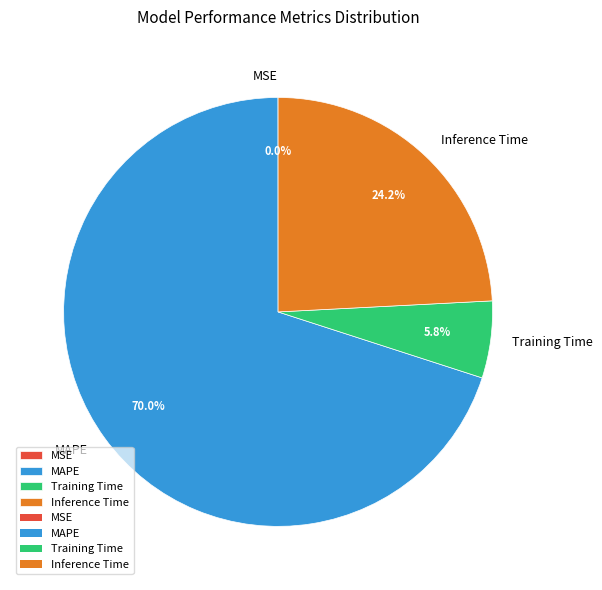

Which category has the biggest portion of the pie?

MAPE